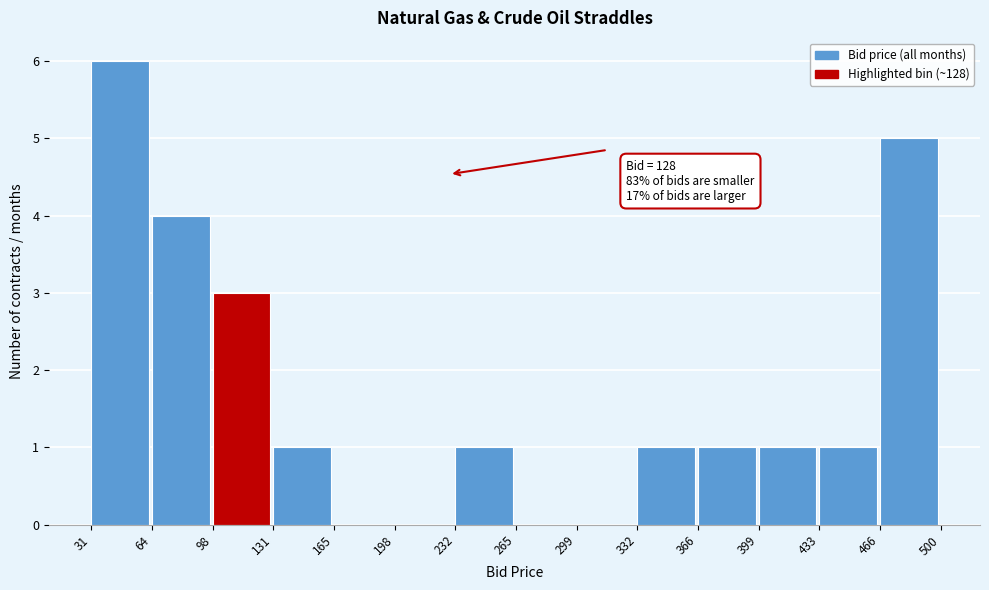

Which range on the x-axis has the tallest bar?

31 to 64